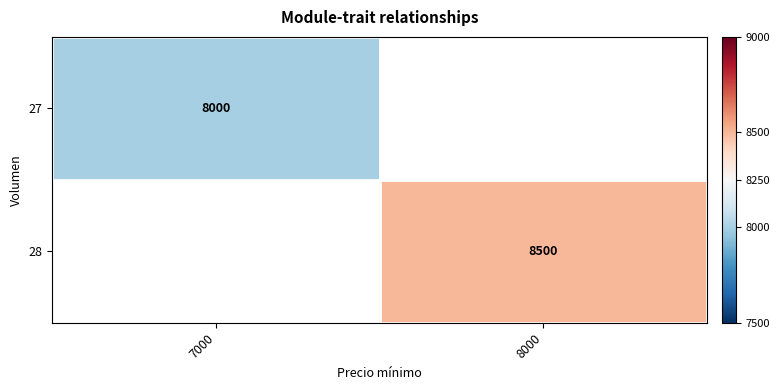

Is the value of 27 at 7000 greater than the value of 28 at 8000?

No